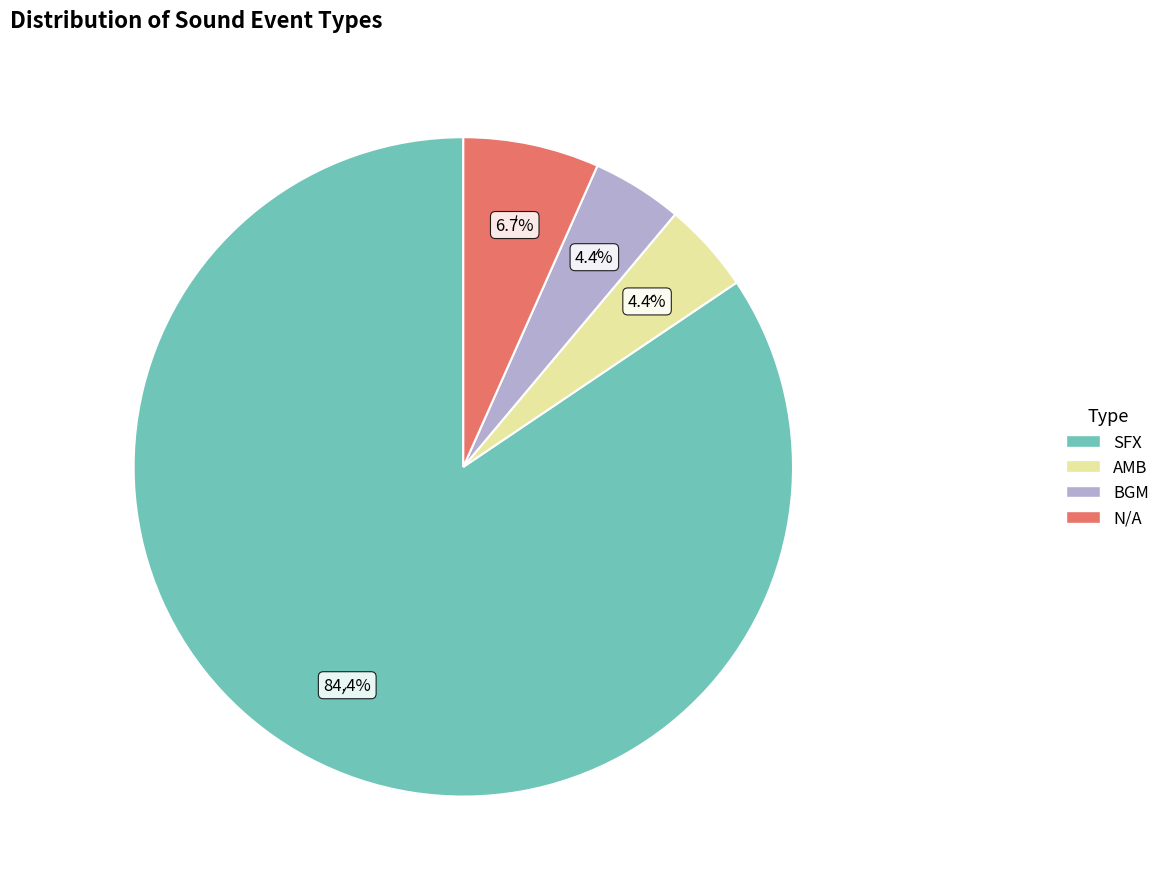

Which has a higher value, AMB or SFX?

SFX